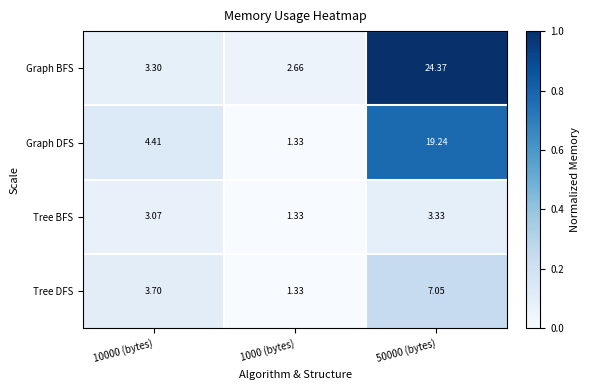

Between 10000 (bytes) and 50000 (bytes), which series saw the biggest shift?

Graph BFS